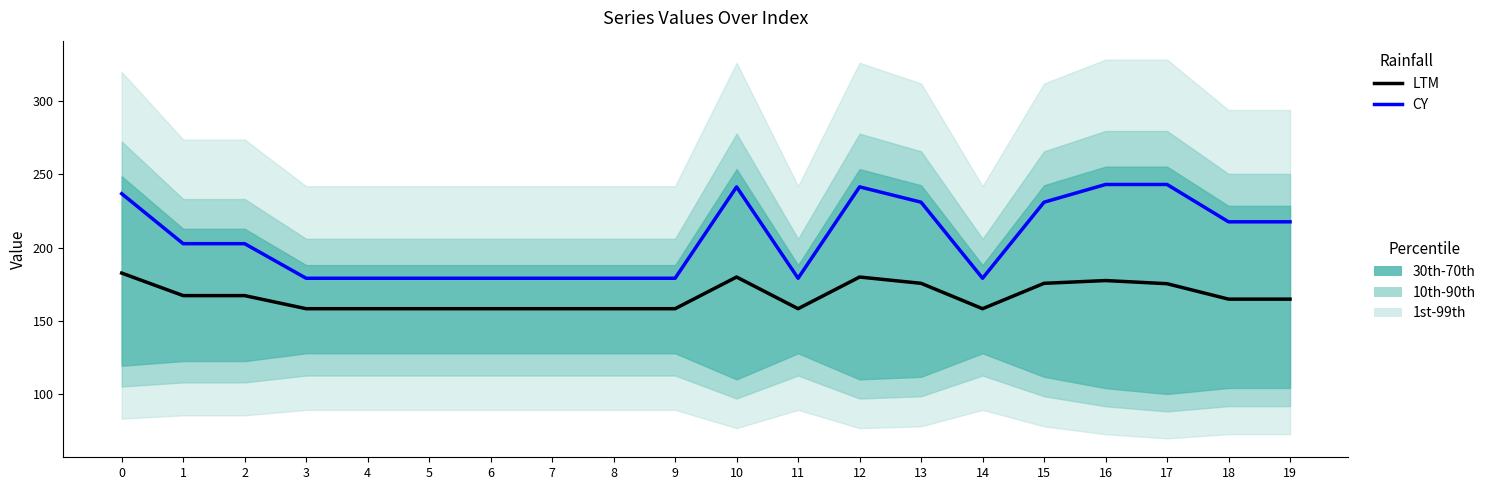

Is the value of CY at 18 greater than the value of LTM at 5?

Yes